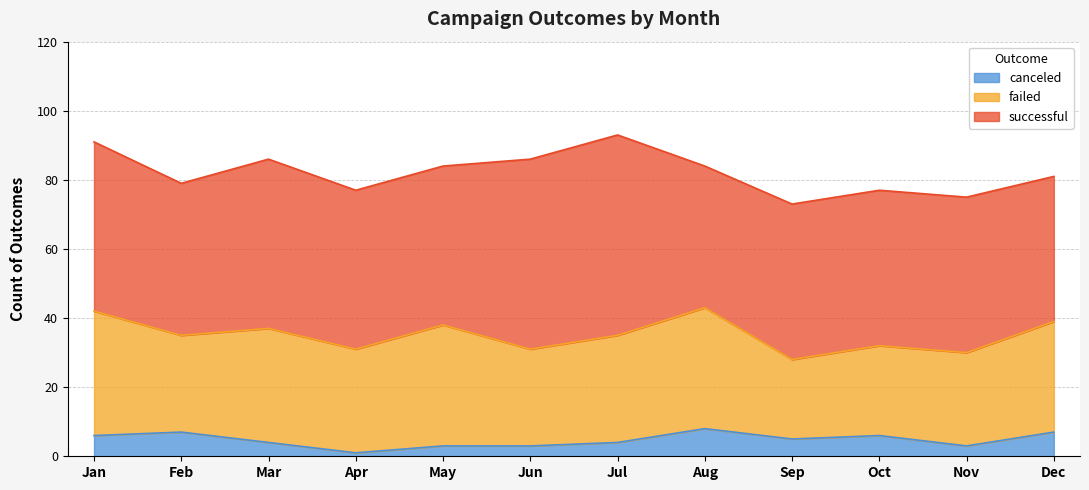

True or false: successful and failed intersect in this chart.

False